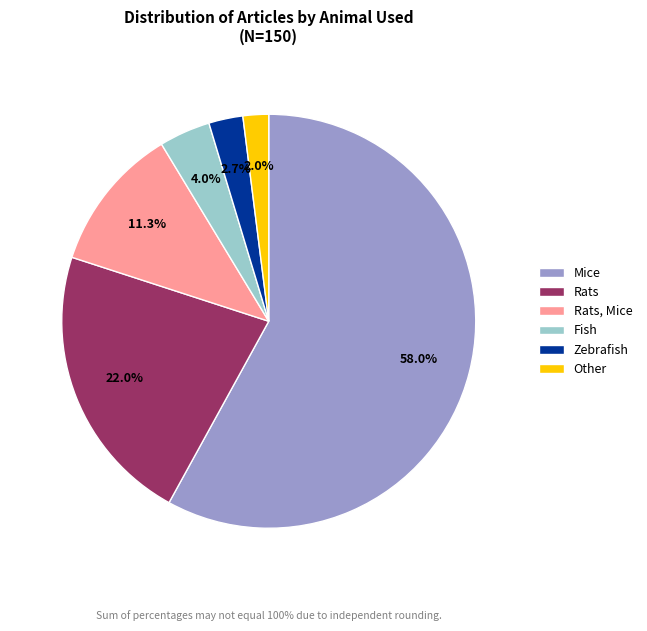

Is it true that Fish is 4% of the pie?

True